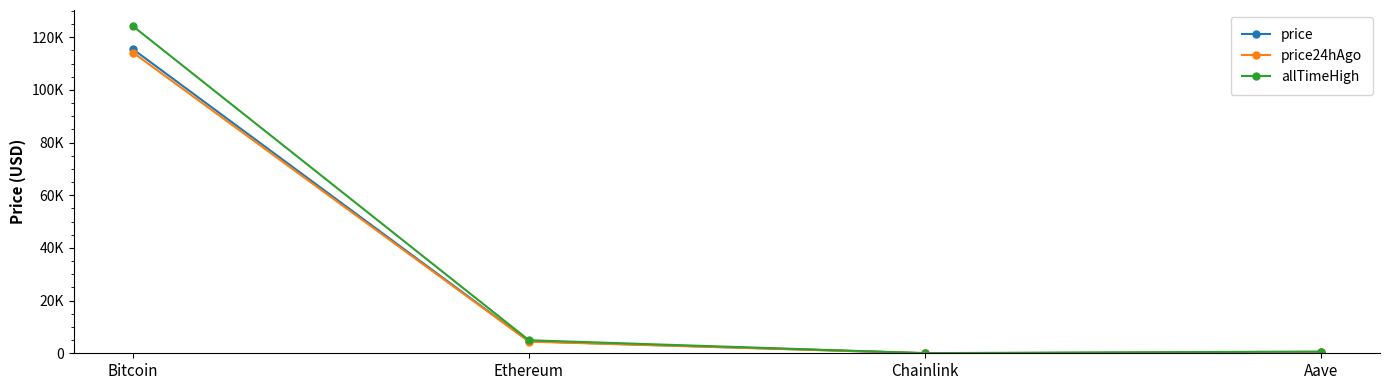

Which has a higher value, Aave or Chainlink?

Aave